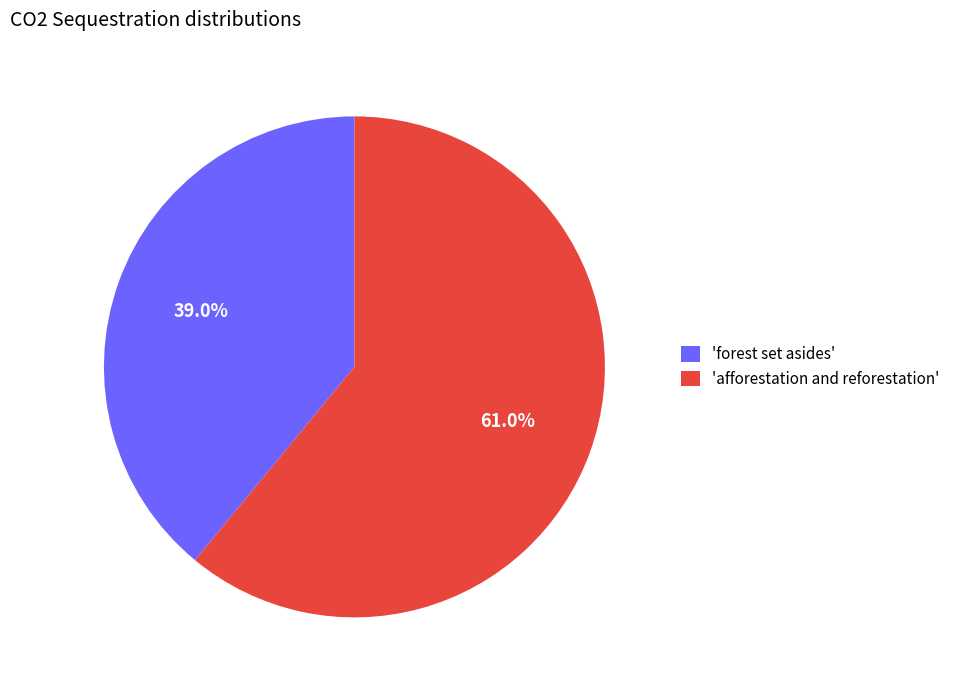

What is the smallest slice in the pie chart?

'forest set asides'